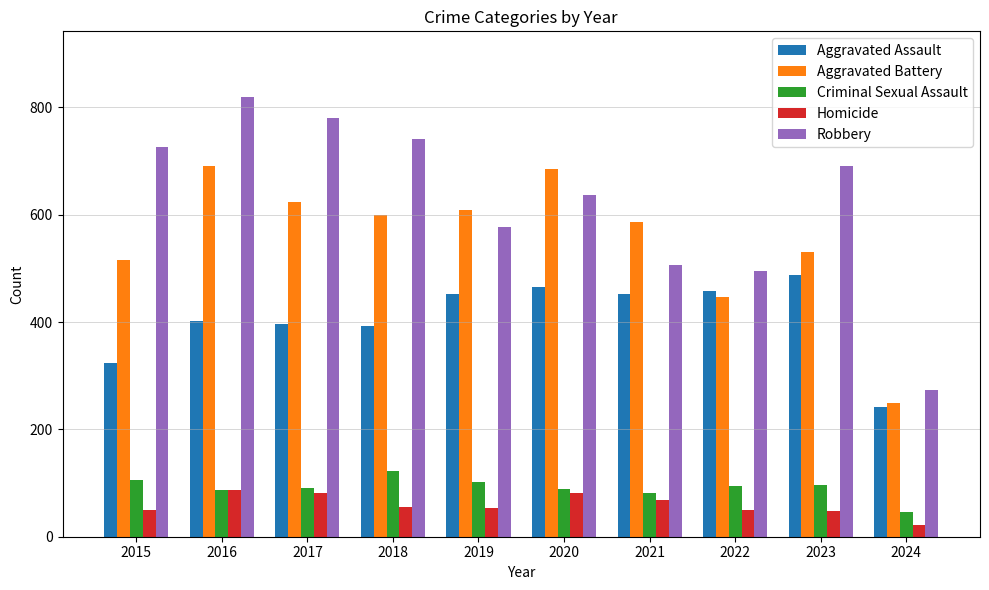

Is it true that Aggravated Battery equals 249 at 2024?

True